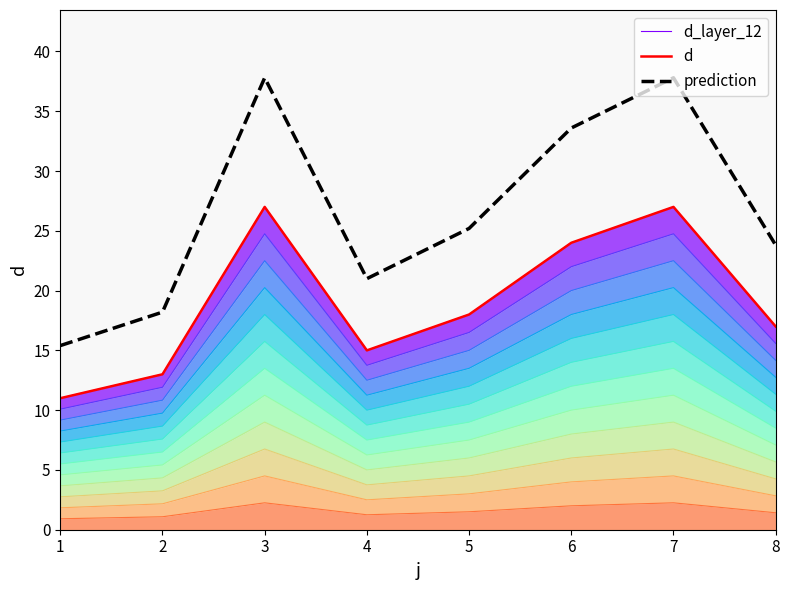

Reading left to right, list all the values displayed in this chart.

d_layer_12: 11.0	13.0	27.0	15.0	18.0	24.0	27.0	17.0
d: 11.0	13.0	27.0	15.0	18.0	24.0	27.0	17.0
prediction: 15.4	18.2	37.8	21.0	25.2	33.6	37.8	23.8